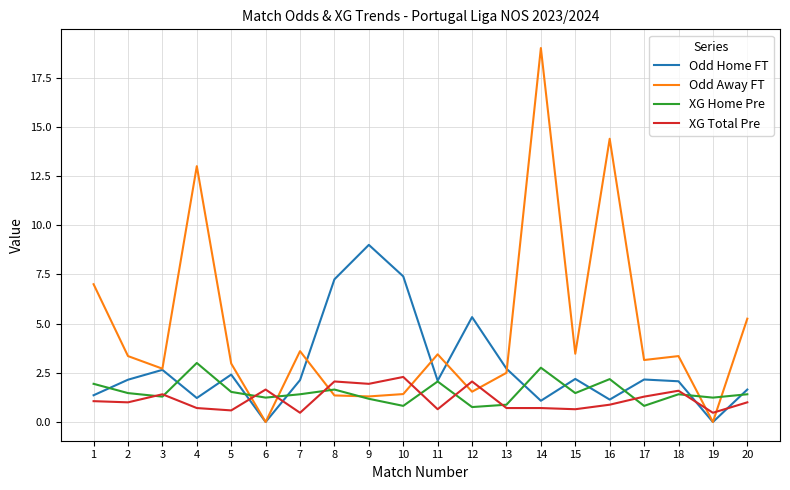

True or false: Odd Away FT and XG Total Pre cross at least once.

True